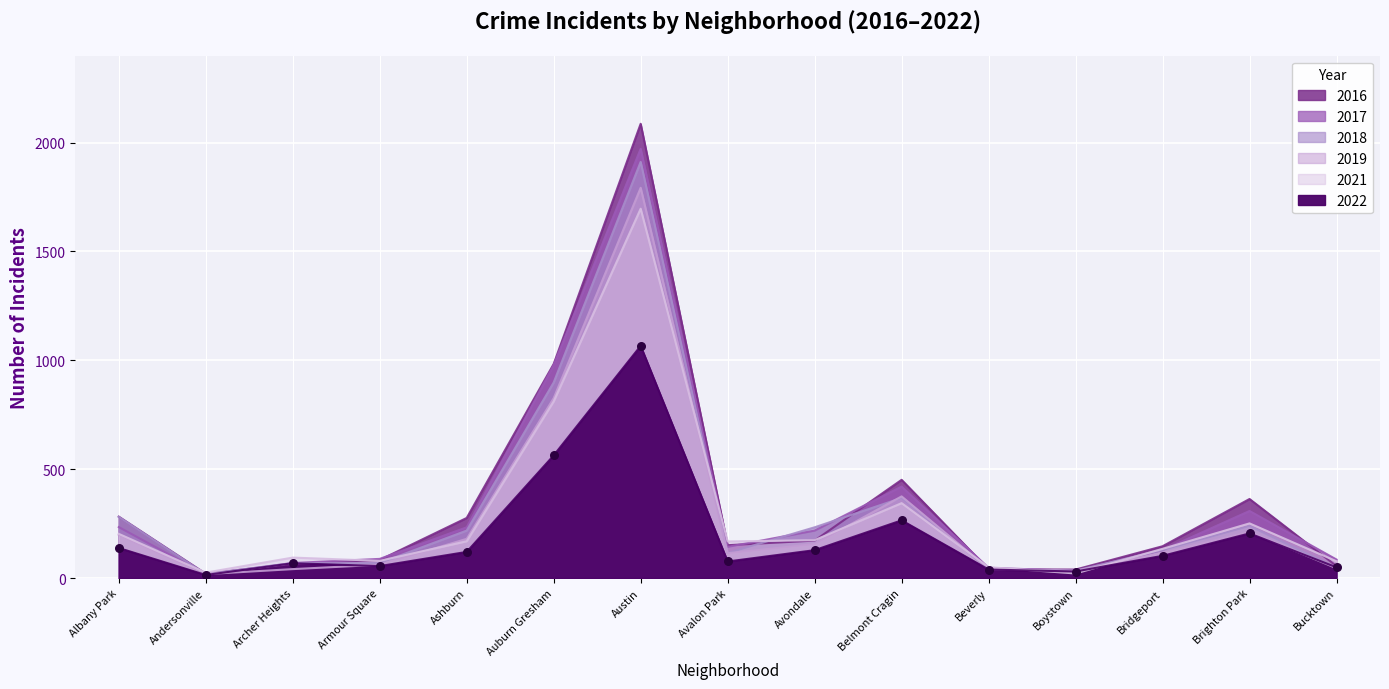

What are all the series names shown in the legend?

2017, 2016, 2022, 2018, 2019, 2021